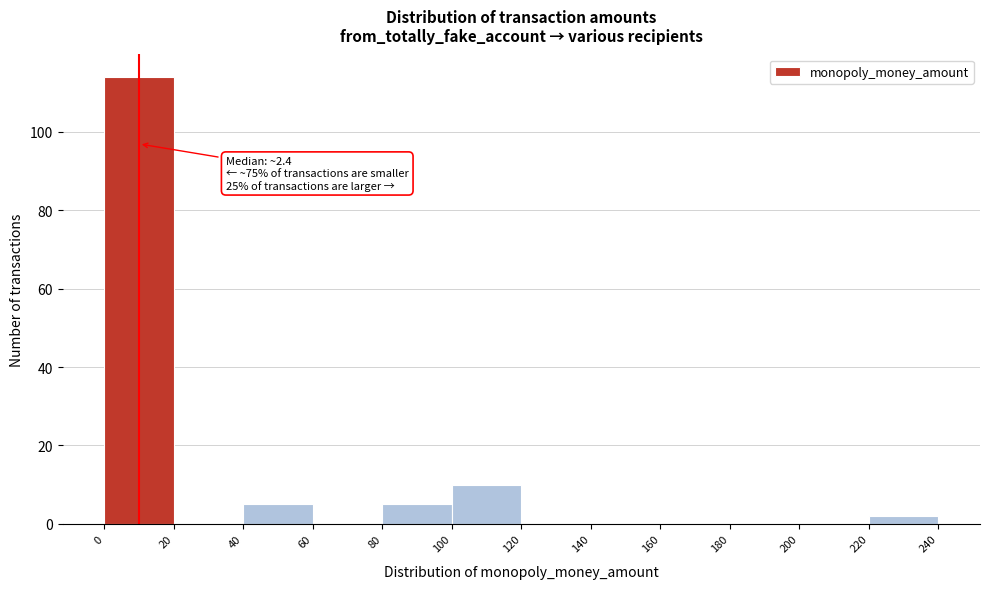

Over which range of the x-axis is the bar tallest?

0 to 20